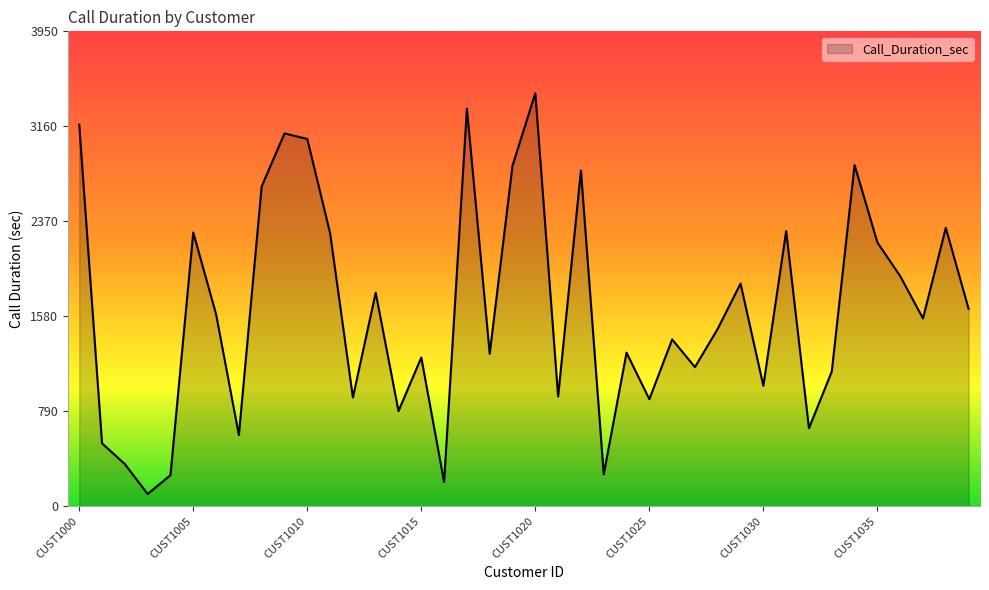

What is the greatest value displayed?

3435